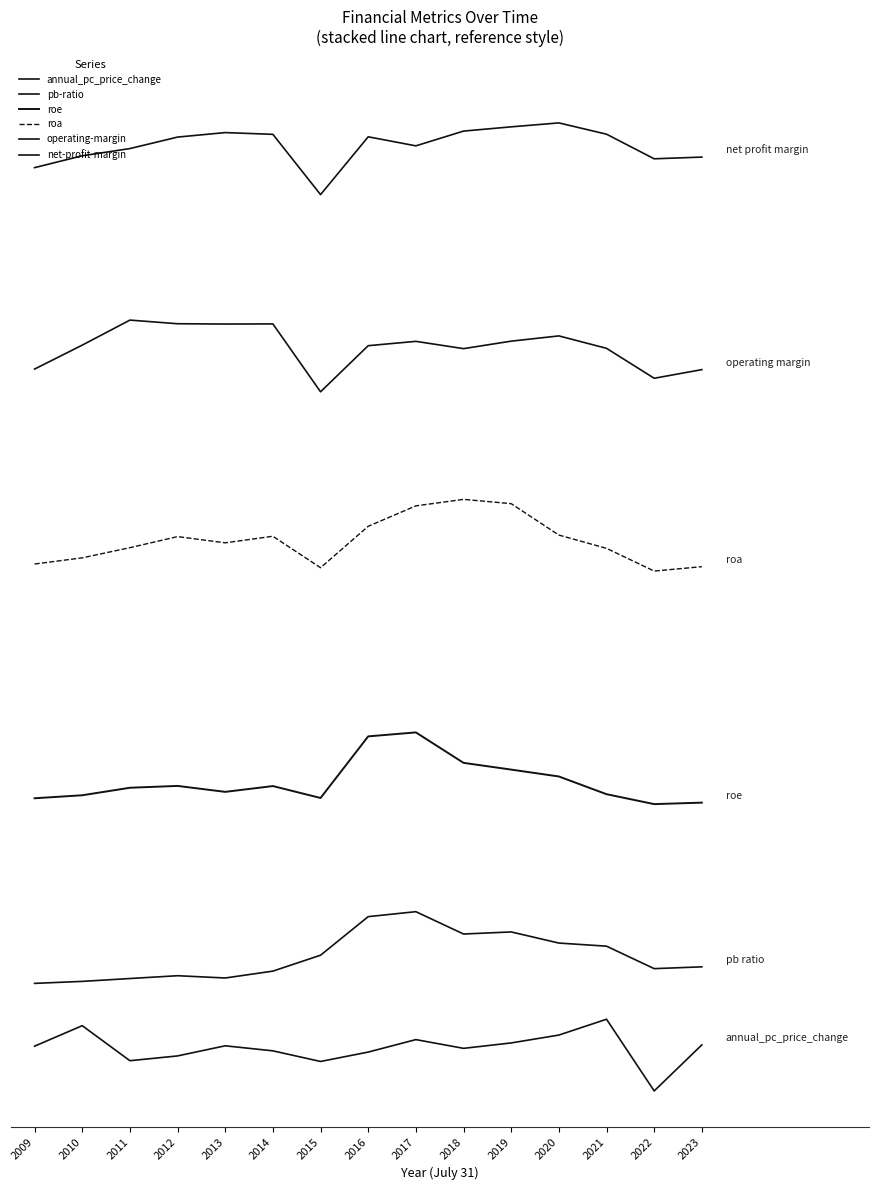

At which label does net-profit-margin reach its minimum?

2015